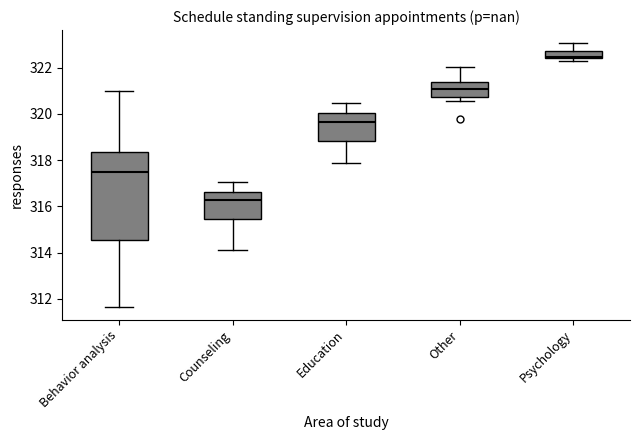

Reading left to right, transcribe this box plot: for each box, give where its median line is, the range the box spans, and where its two whiskers end, as read against the y-axis. The values are not printed on the chart, so give them approximately, as read against the axis.

Behavior analysis: median 317.4, box 314.6 to 318.4, whiskers 311.6 to 321.0
Counseling: median 316.2, box 315.4 to 316.6, whiskers 314.0 to 317.0
Education: median 319.6, box 318.8 to 320.0, whiskers 317.8 to 320.4
Other: median 321.0, box 320.8 to 321.4, whiskers 320.6 to 322.0
Psychology: median 322.4, box 322.4 to 322.8, whiskers 322.4 (just below the box's lower edge) to 323.0